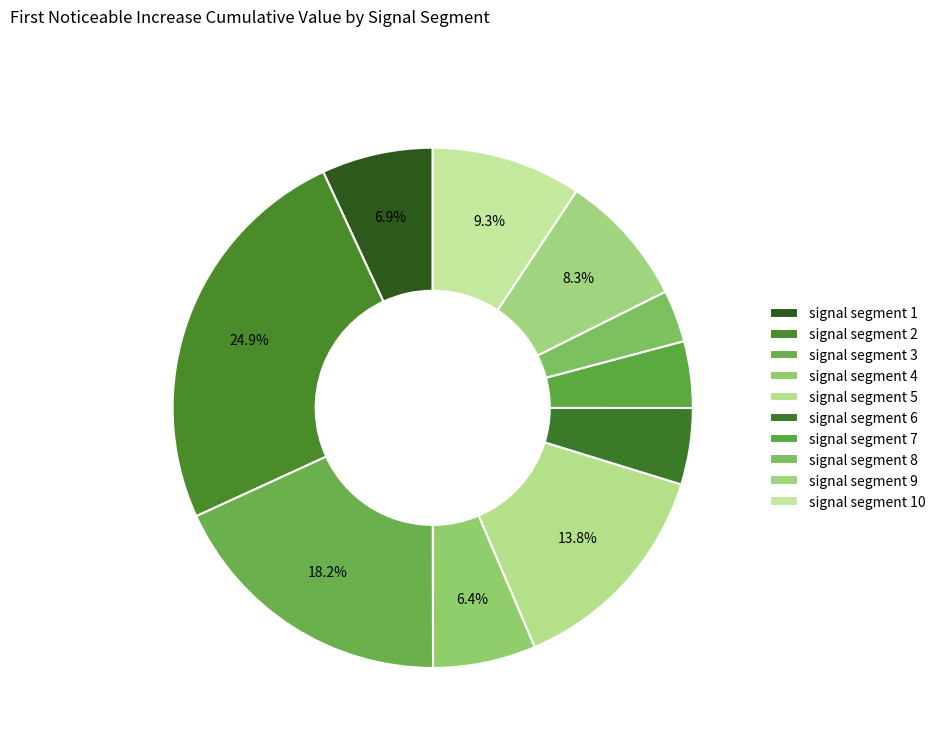

Count the number of slices in the pie.

10